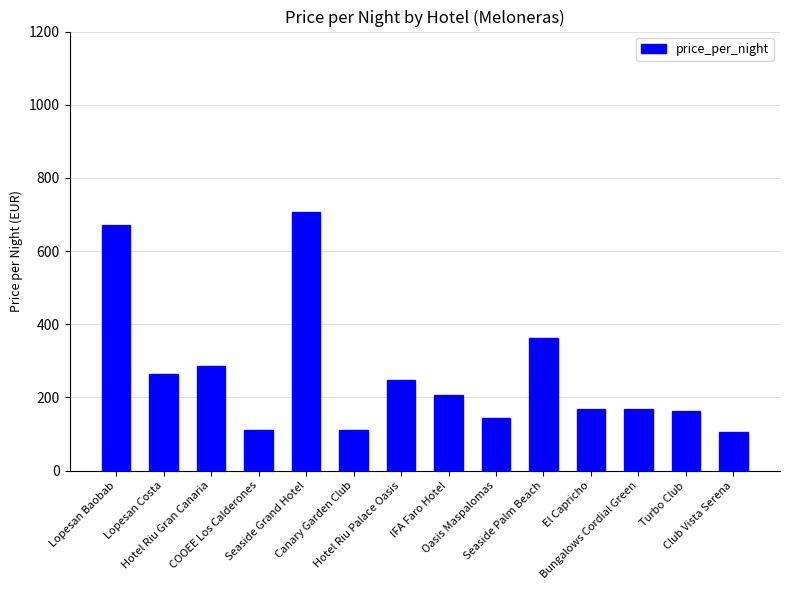

What is the difference between the second highest and second lowest values?

561